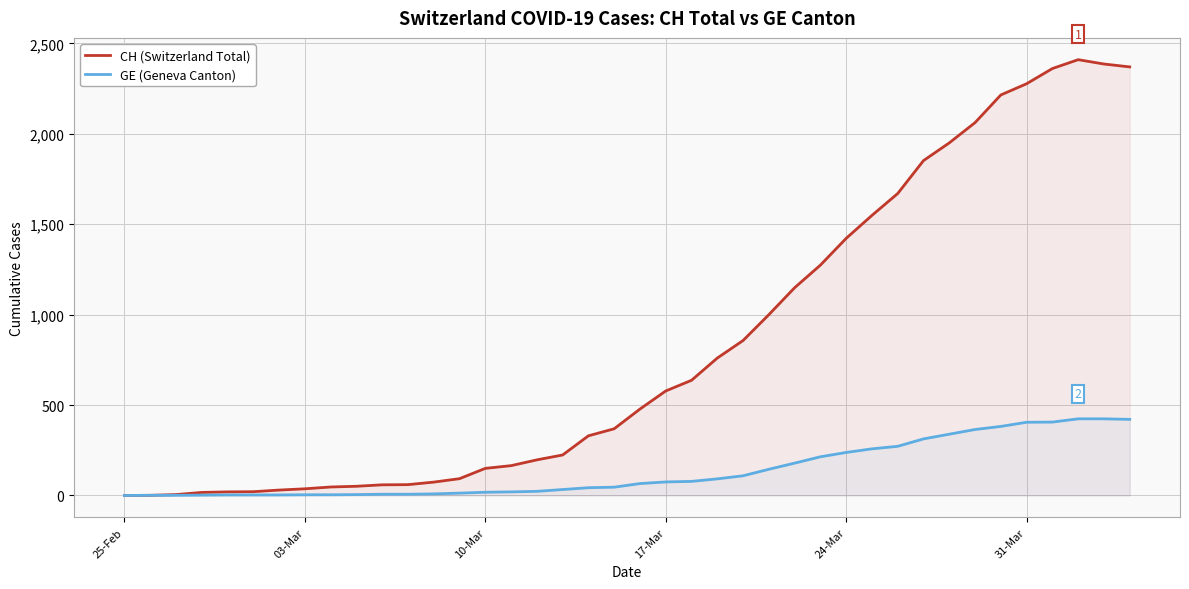

Which series has the widest spread of values?

CH (Switzerland Total)